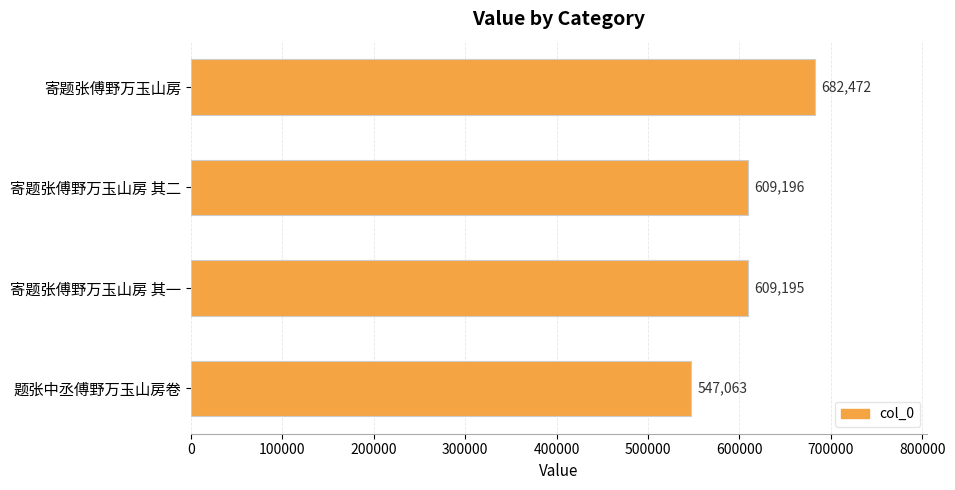

Reading top to bottom, transcribe all the data shown in this chart.

682472	609196	609195	547063